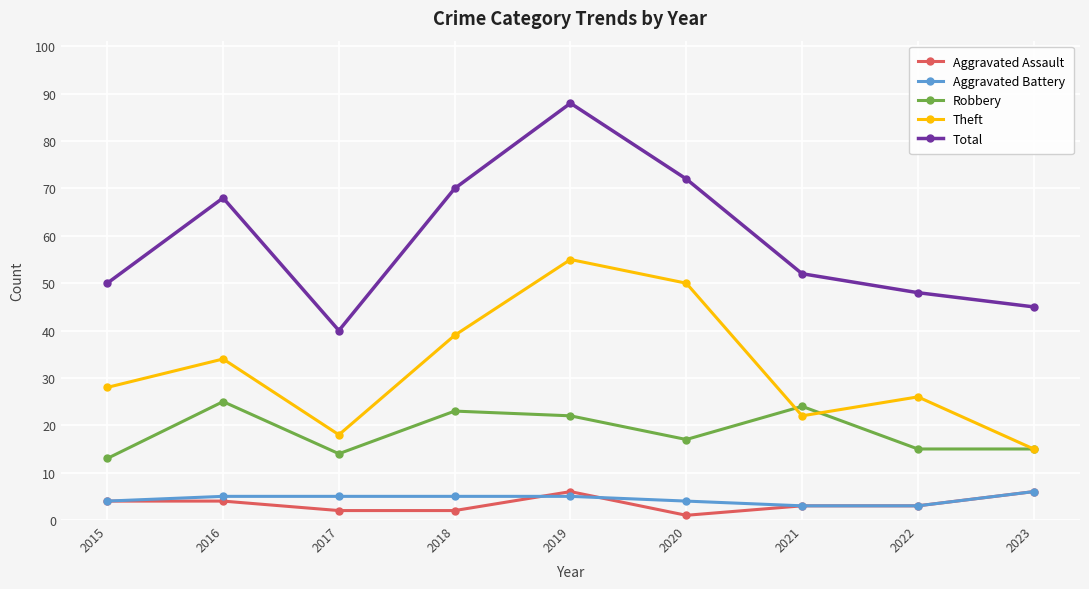

Where does the Total series first go above 52?

2016